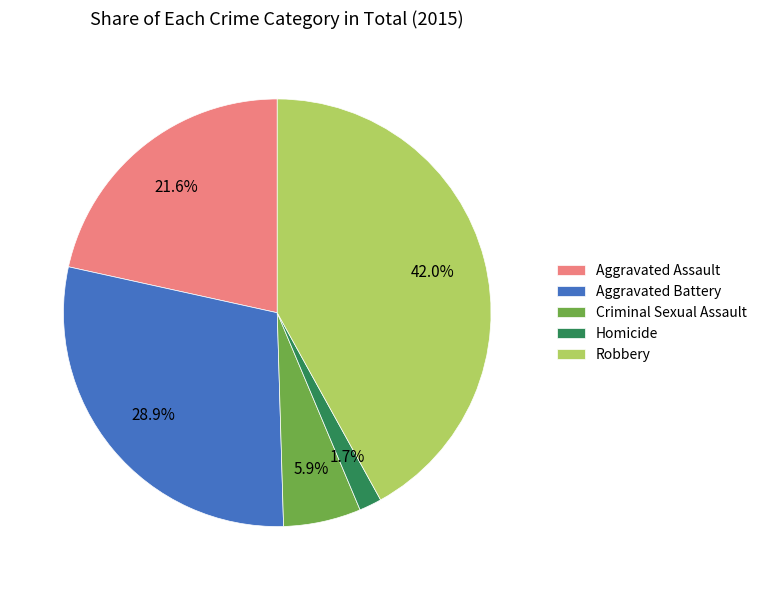

What is the smallest slice in the pie chart?

Homicide